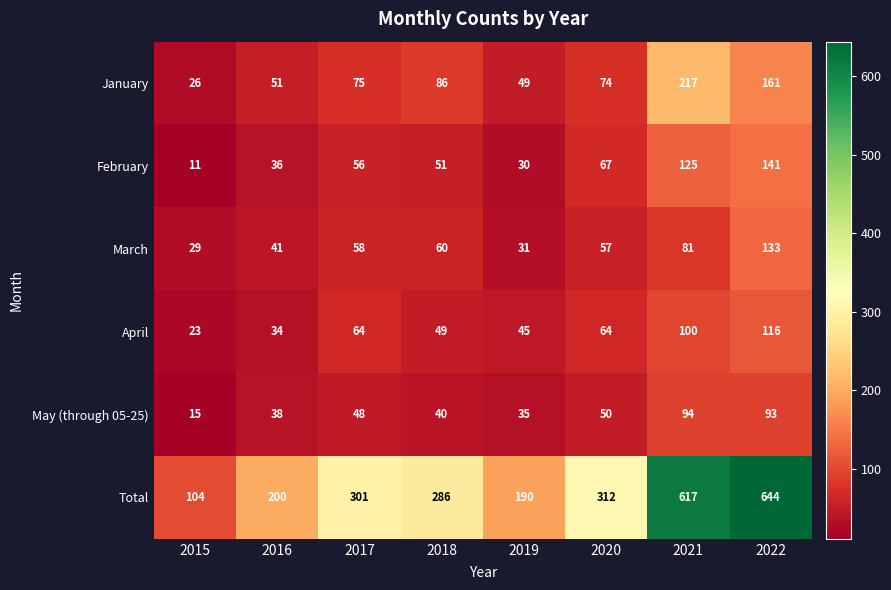

Which category has the highest value in the February series?

2022